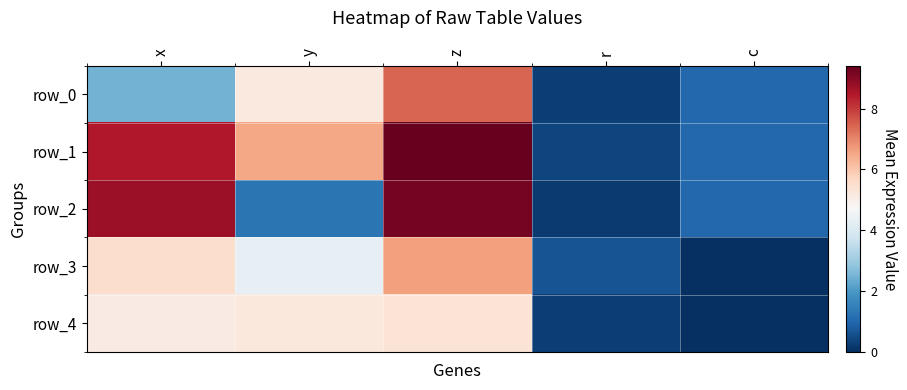

At which label is row_4 closest to 2?

r